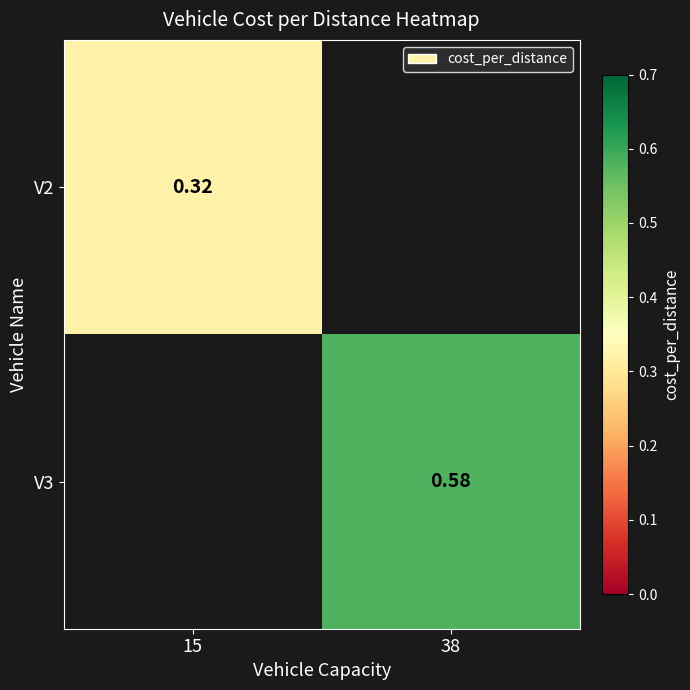

Which category has the lowest value in the V3 series?

15